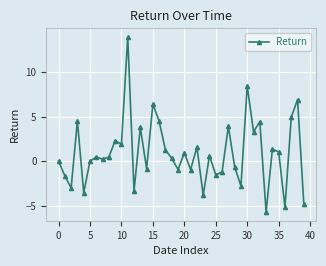

What is the value of the 24th point from the left?

-3.8